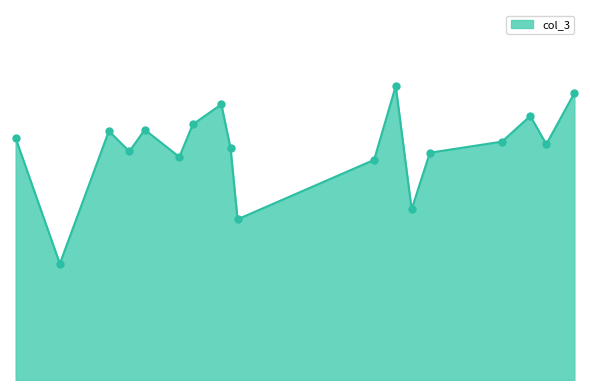

True or false: there are more than 1 points higher than both neighbors.

True